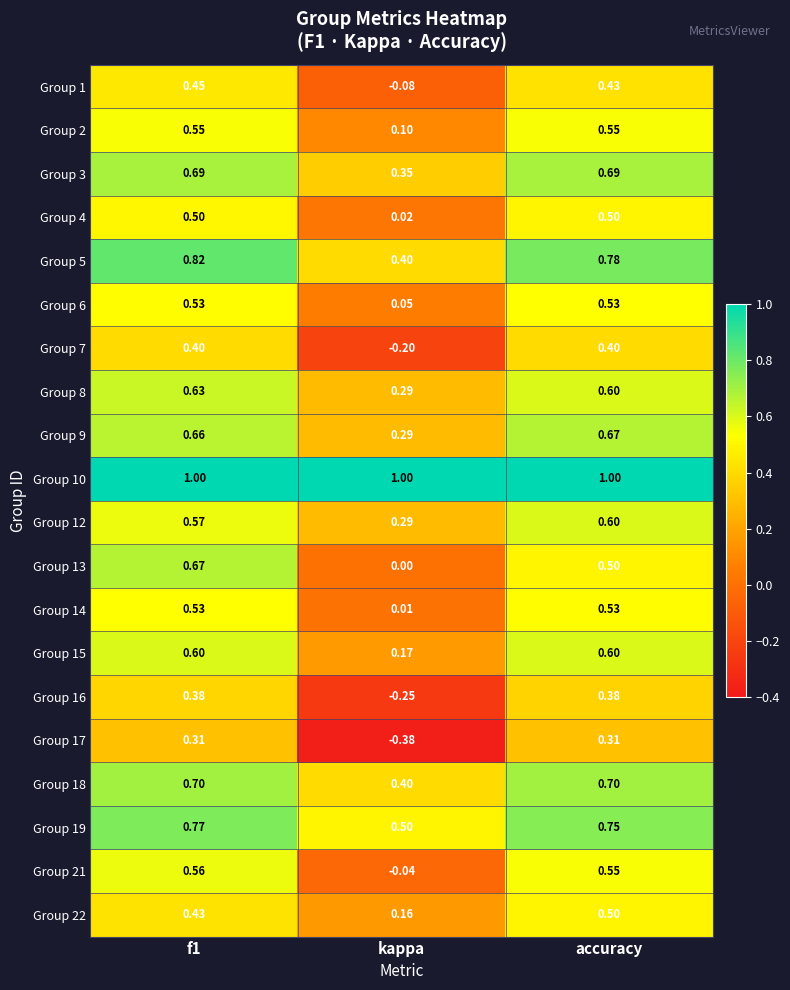

Which label corresponds to the smallest value in the chart?

kappa